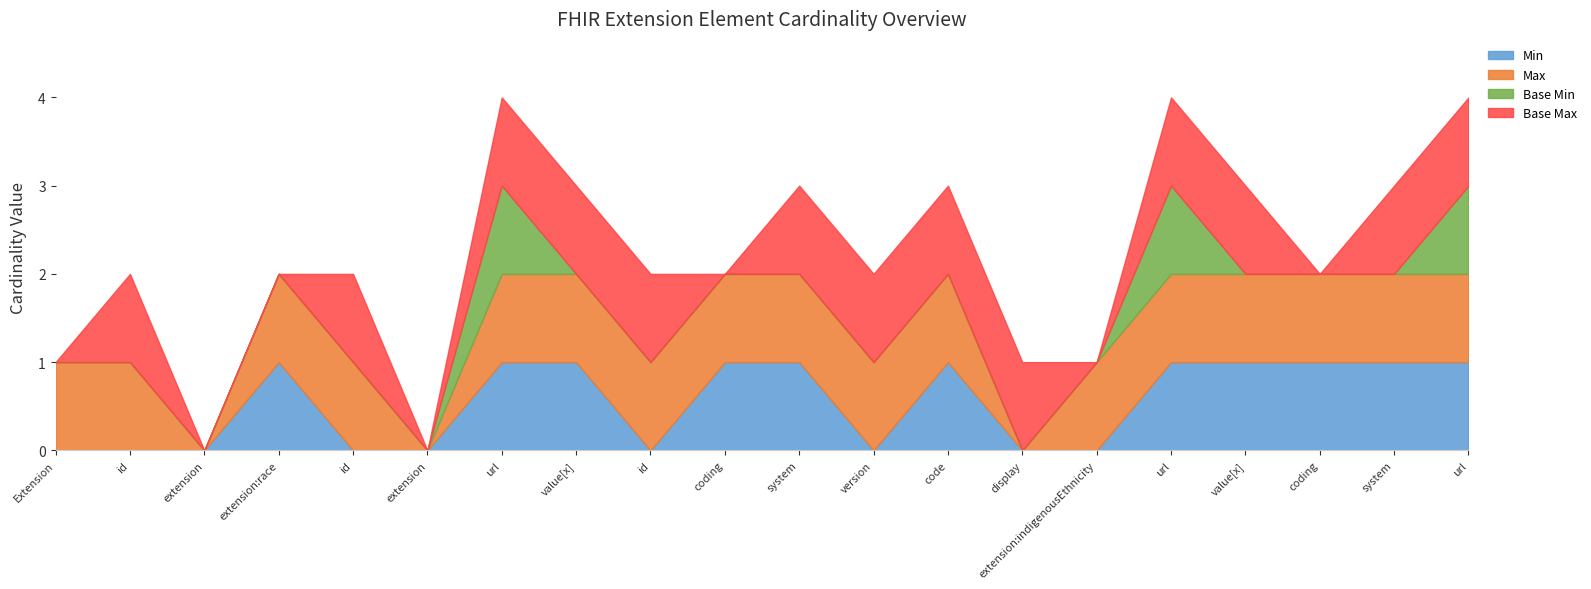

The Min series shows 0 at Extension.id. True or false?

False